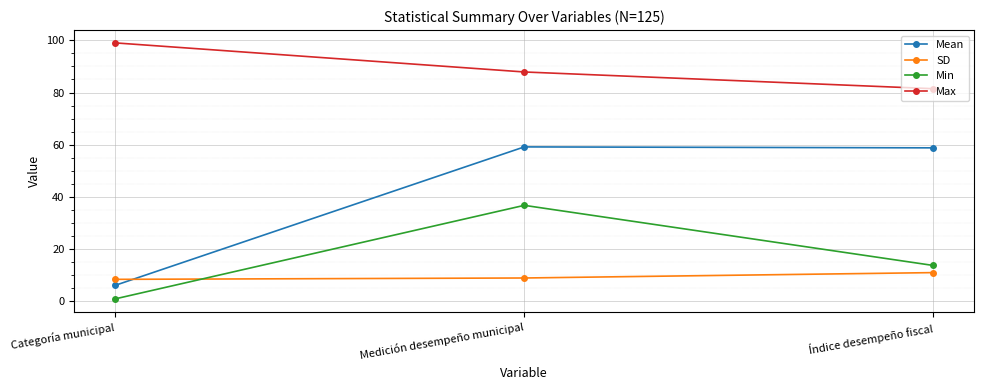

List the labels in order of Min value, largest first.

Medición desempeño municipal, Índice desempeño fiscal, Categoría municipal